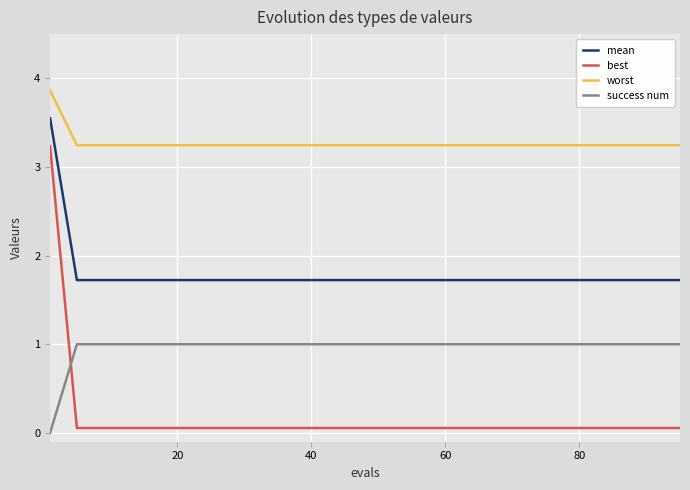

How many lines are shown in the chart?

4